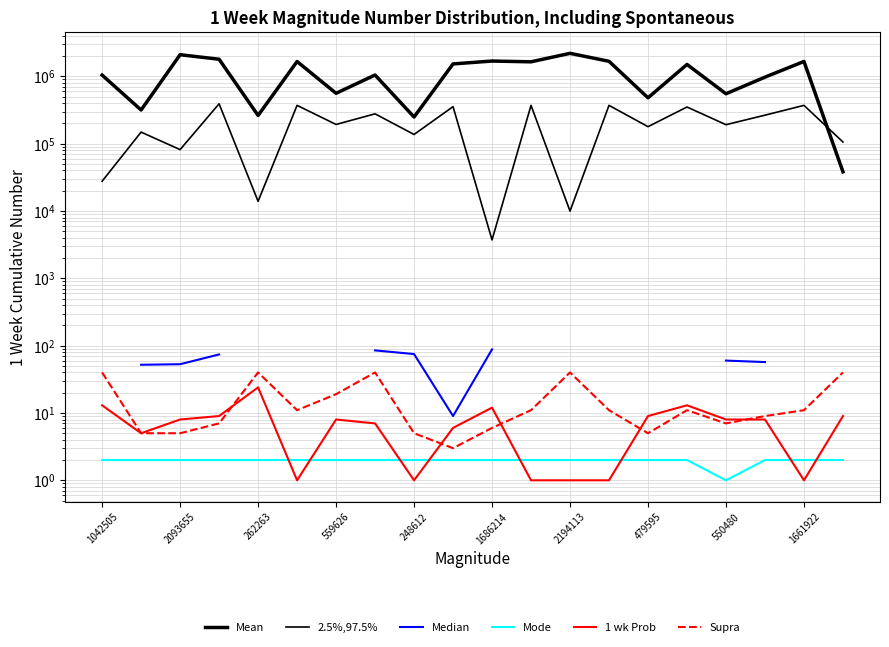

True or false: char_3_y and char_38 intersect in this chart.

False